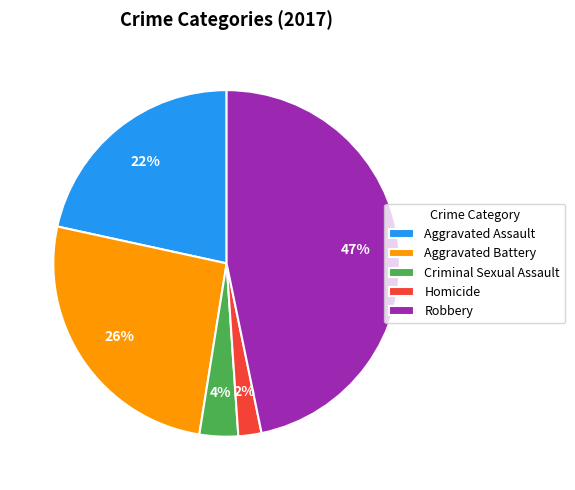

Which has a higher value, Aggravated Assault or Robbery?

Robbery